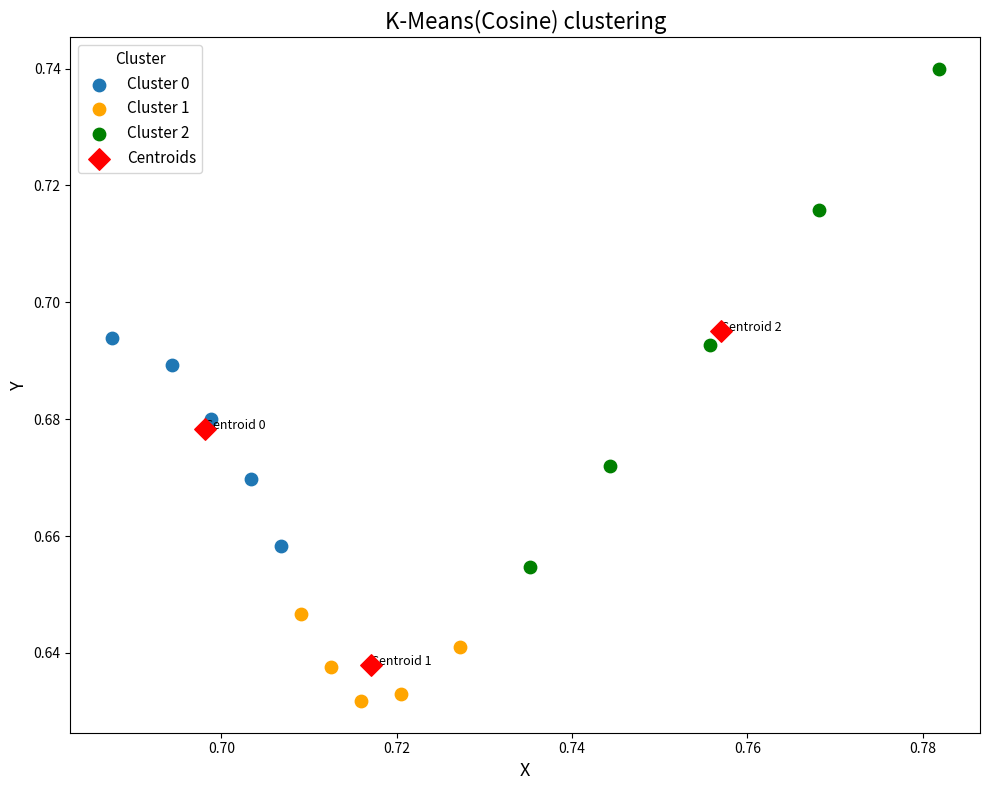

Which series has the largest Y range (max minus min)?

Cluster 2